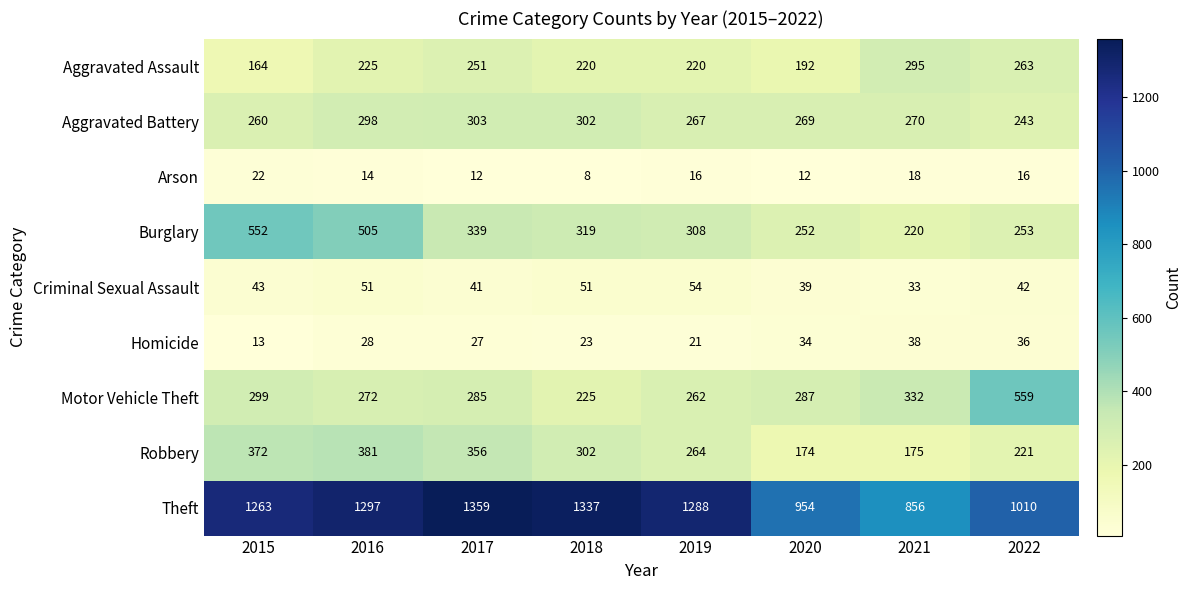

What is the minimum value shown in the chart?

8